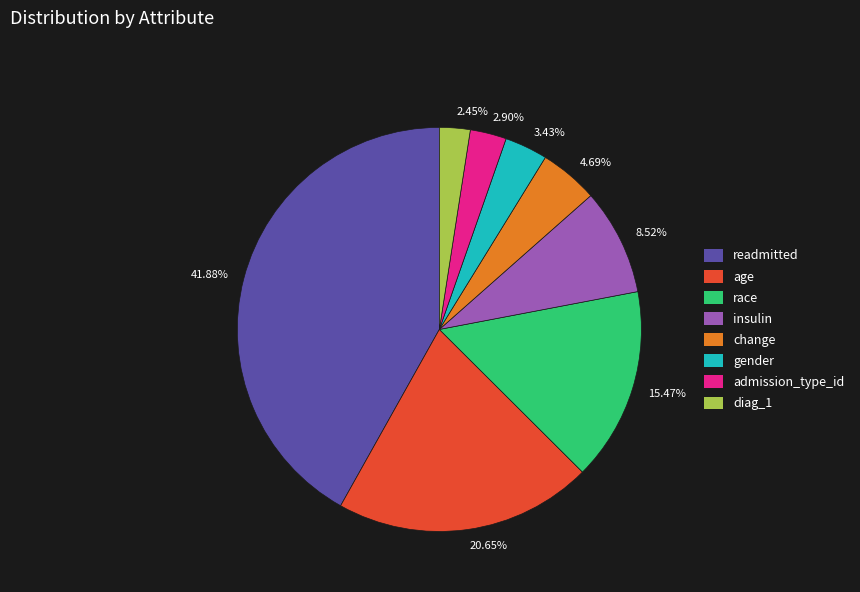

Between diag_1 and race, which is larger?

race